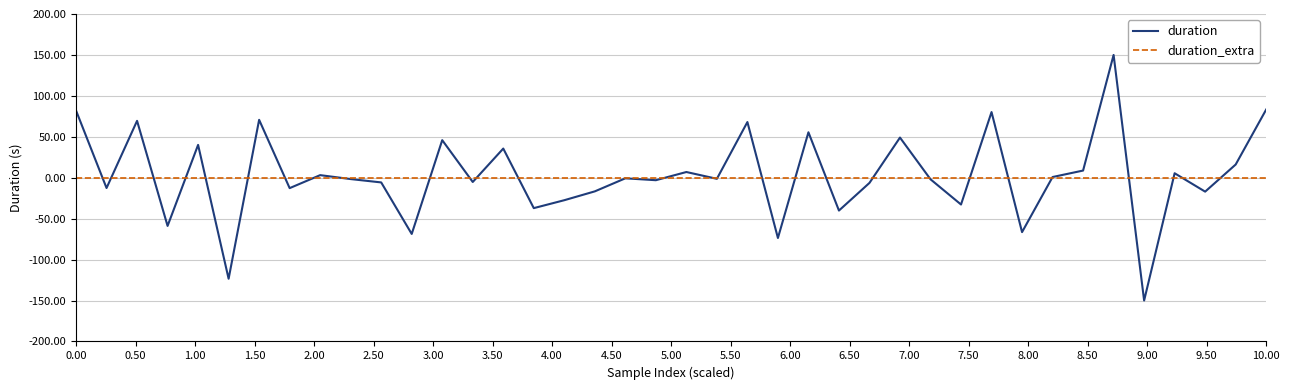

How many distinct data groups are displayed?

2